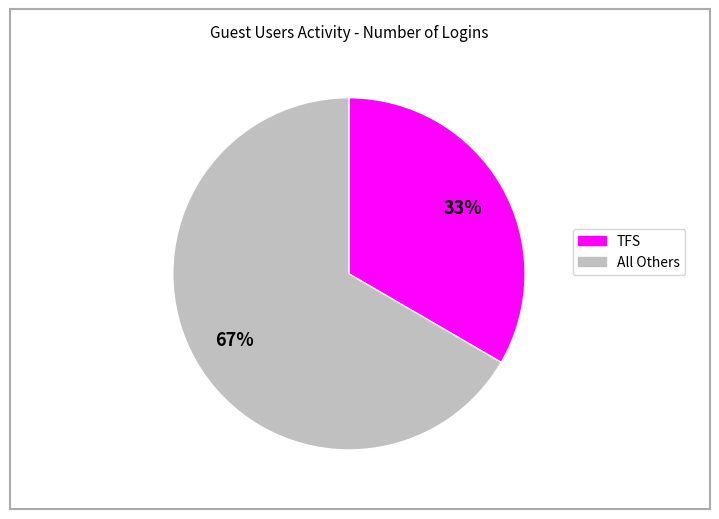

What is the largest slice in the pie chart?

All Others